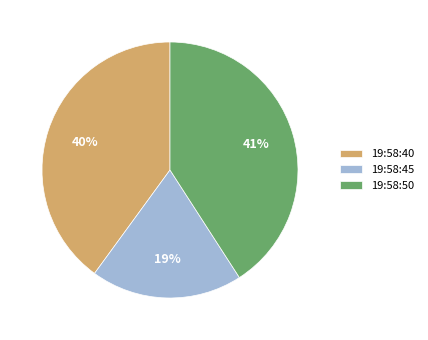

Which slice is the largest?

19:58:50